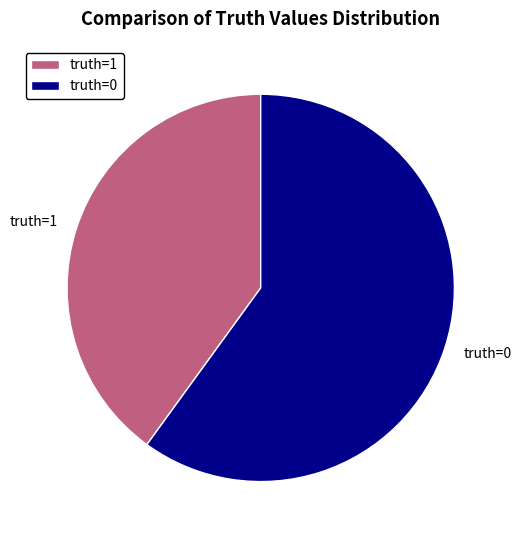

How many slices are in this pie chart?

2